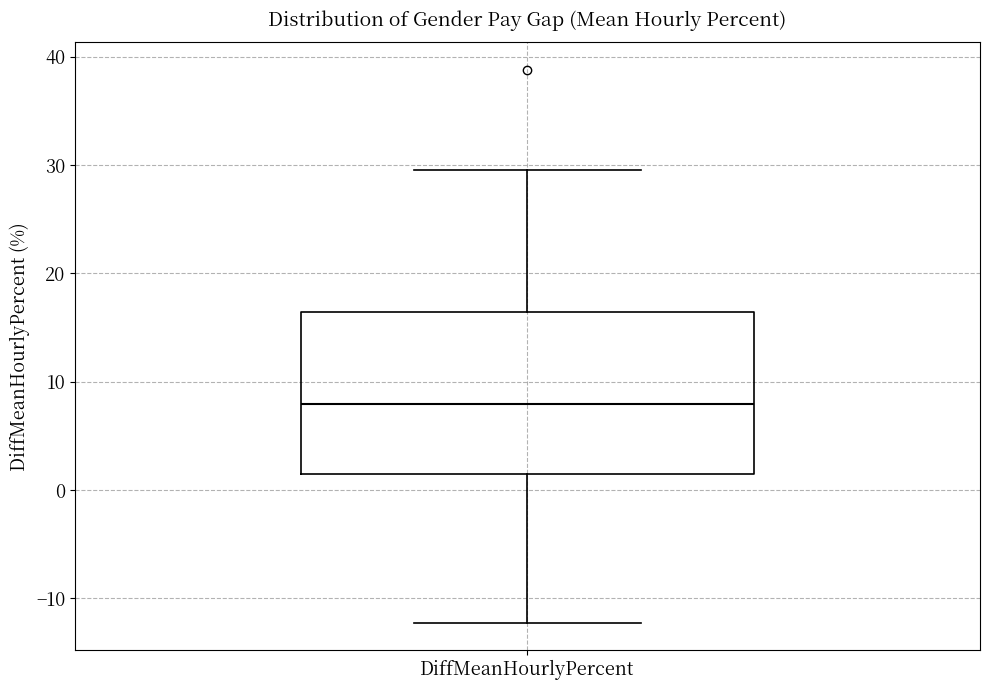

Read this box plot against the y-axis: the position of the median line, the range covered by the box, and the ends of both whiskers. The values are not printed on the chart, so give them approximately, as read against the axis.

median 8, box 2 to 16, whiskers -12 to 30